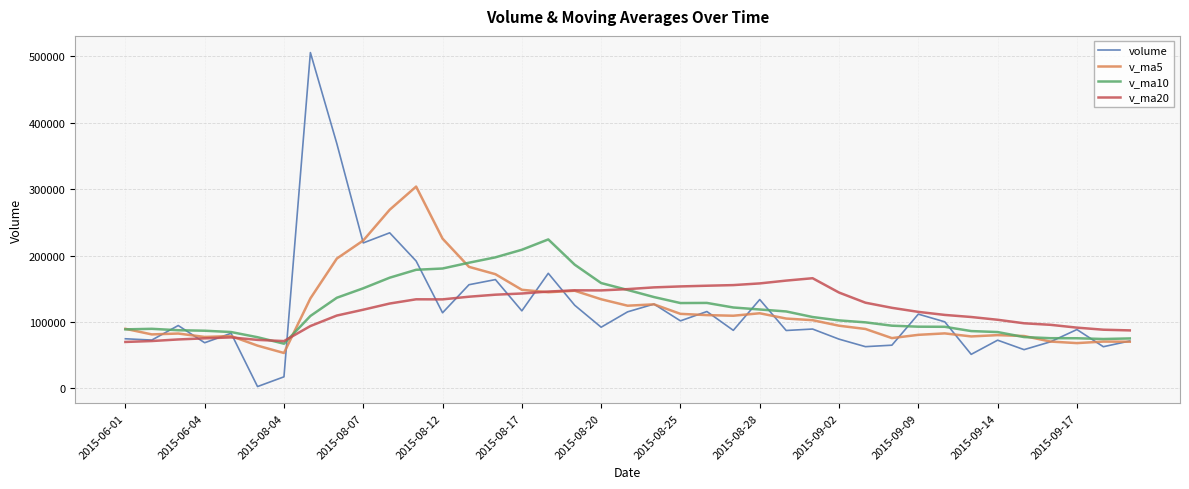

What is the lowest value of the v_ma20 series?

69917.4